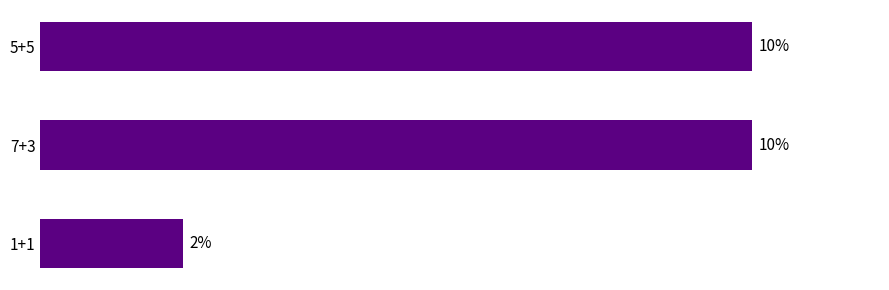

What is the label of the 2nd bar from the bottom?

7+3